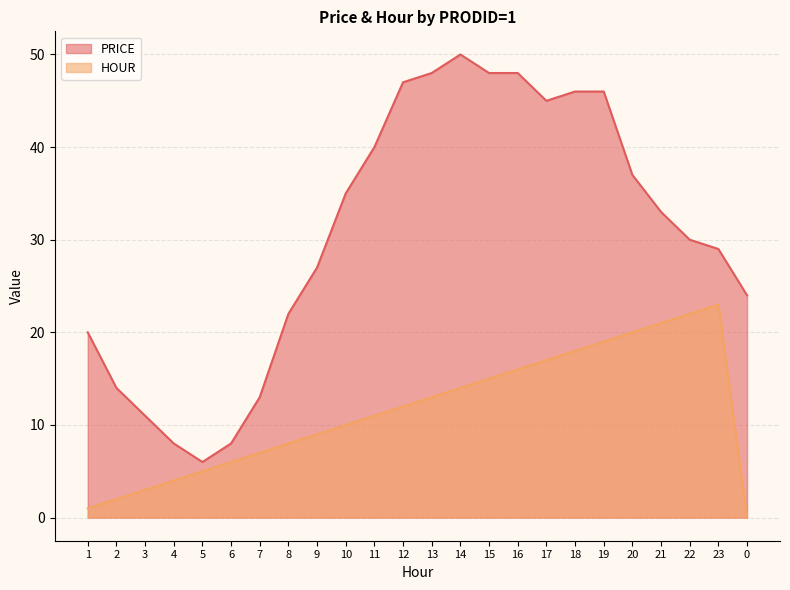

True or false: HOUR and PRICE intersect in this chart.

False